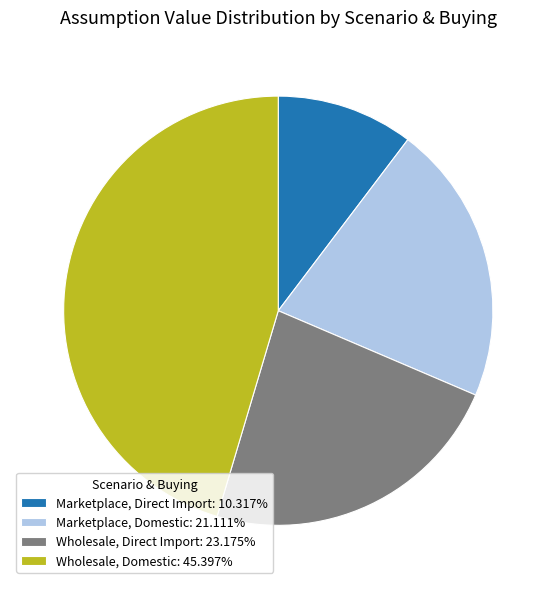

Which category has the smallest portion of the pie?

Marketplace, Direct Import